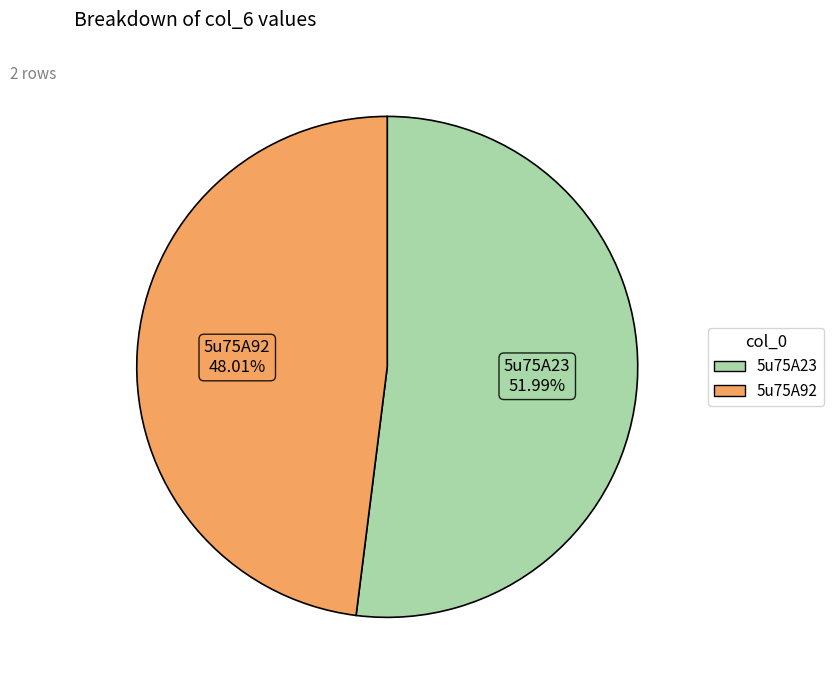

Which slice represents more than half of the pie?

5u75A23